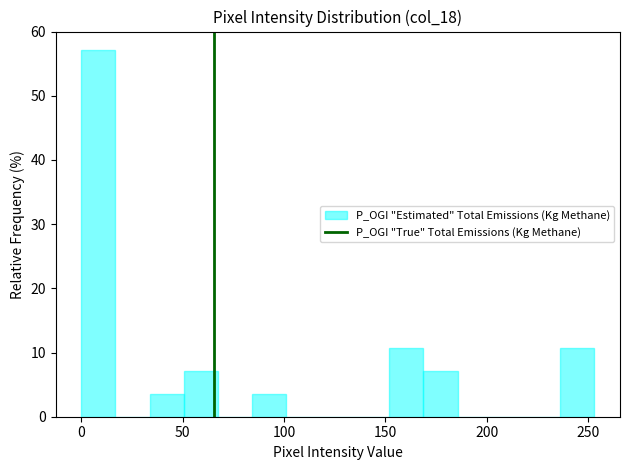

Read against the x-axis, roughly where is the centre of the tallest bar?

10